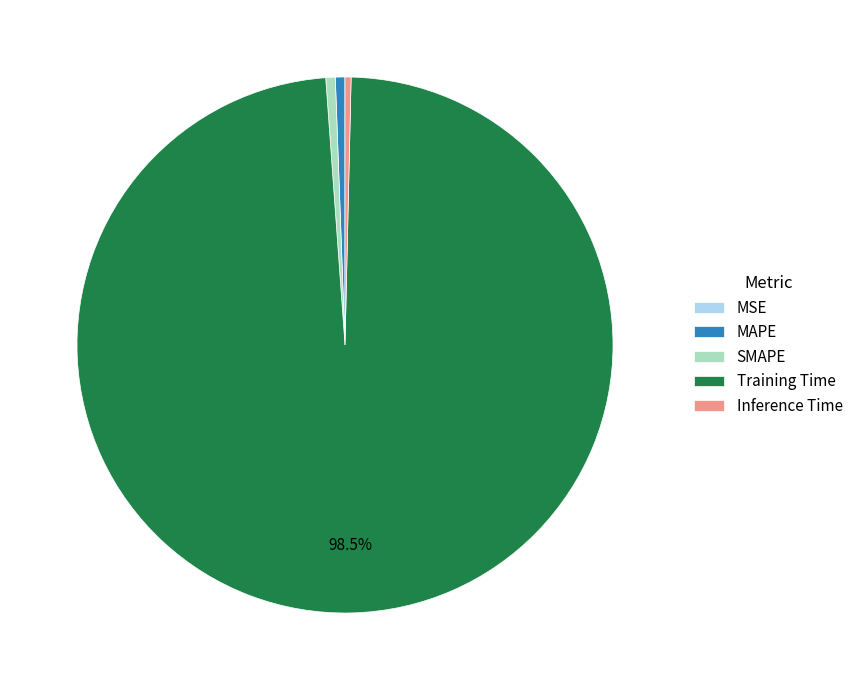

Between Training Time and Inference Time, which is larger?

Training Time